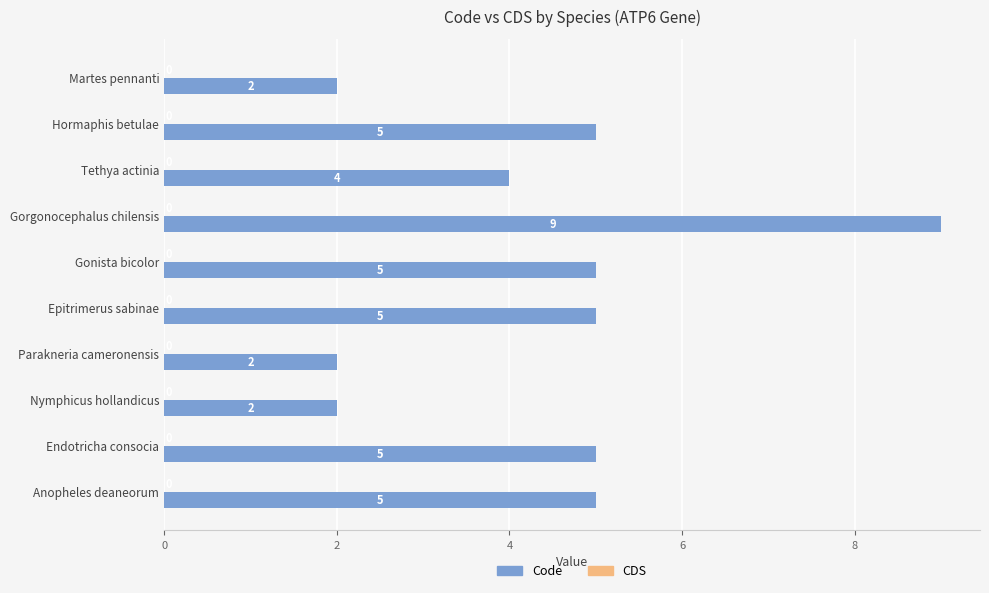

How many categories are shown in the chart?

10